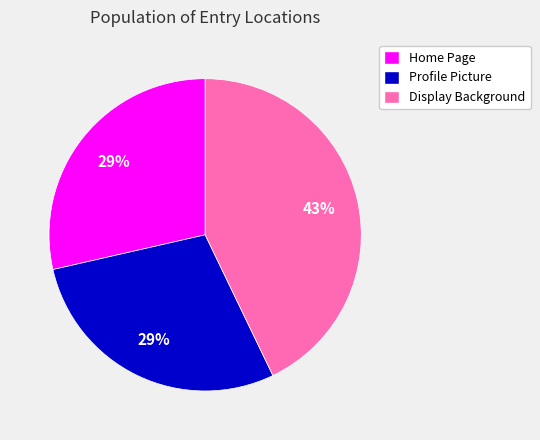

Does Display Background represent more than half of the total?

No